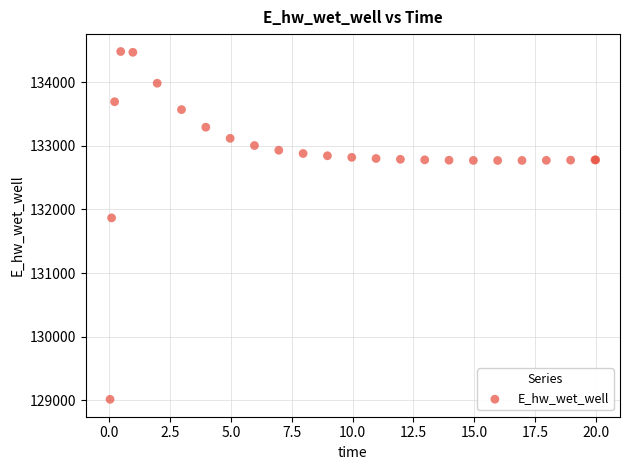

What Y value in the scatter plot is closest to 131748?

131867.4